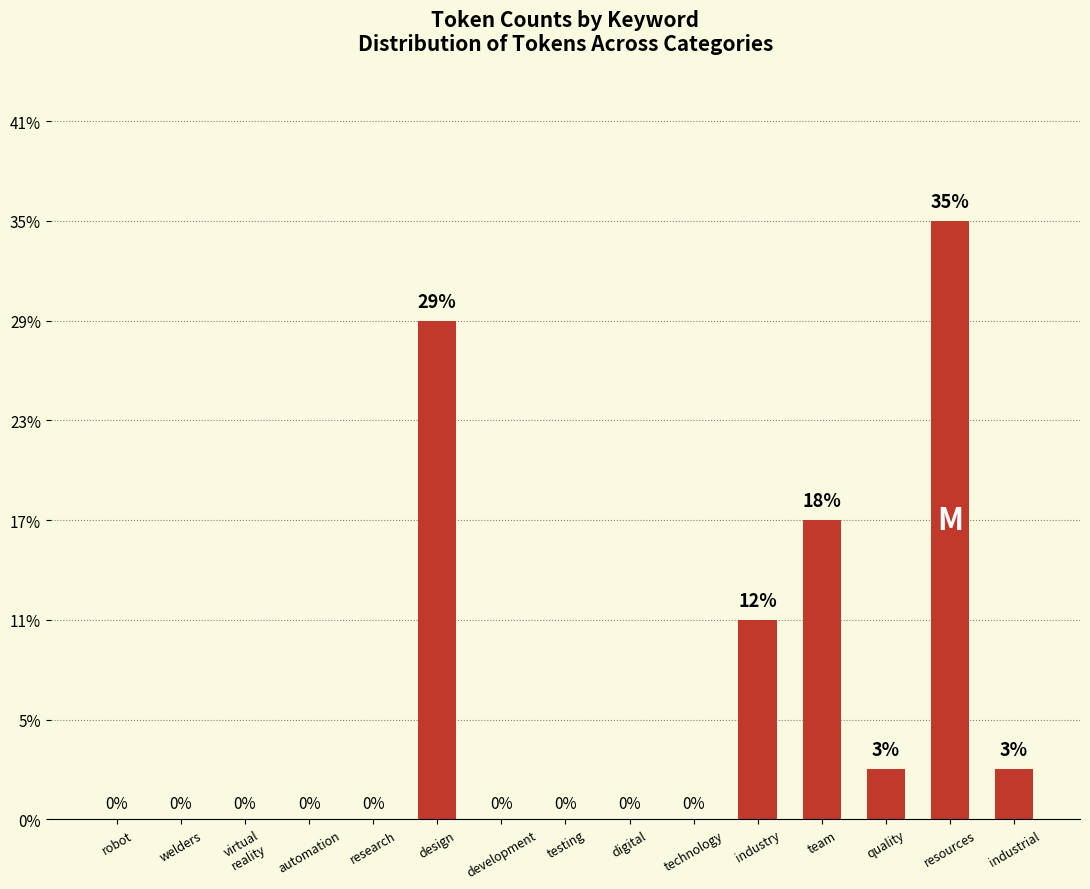

Are the bars horizontal?

No